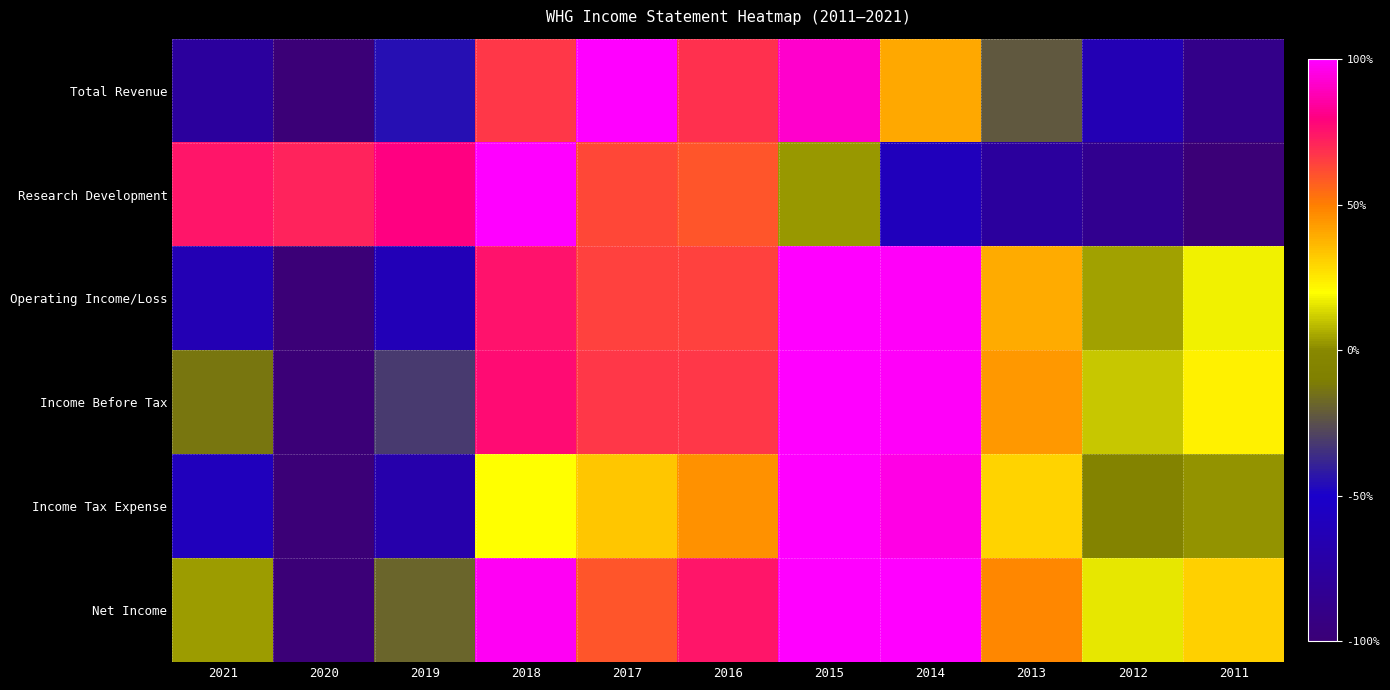

List the series in order of their peak value, highest first.

Total Revenue, Research Development, Operating Income/Loss, Income Before Tax, Income Tax Expense, Net Income